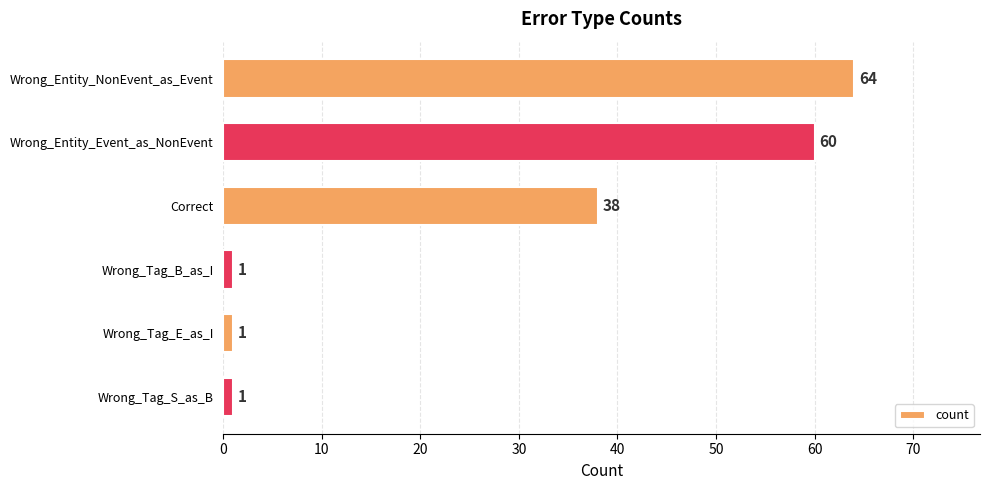

How many bars are there in total?

6